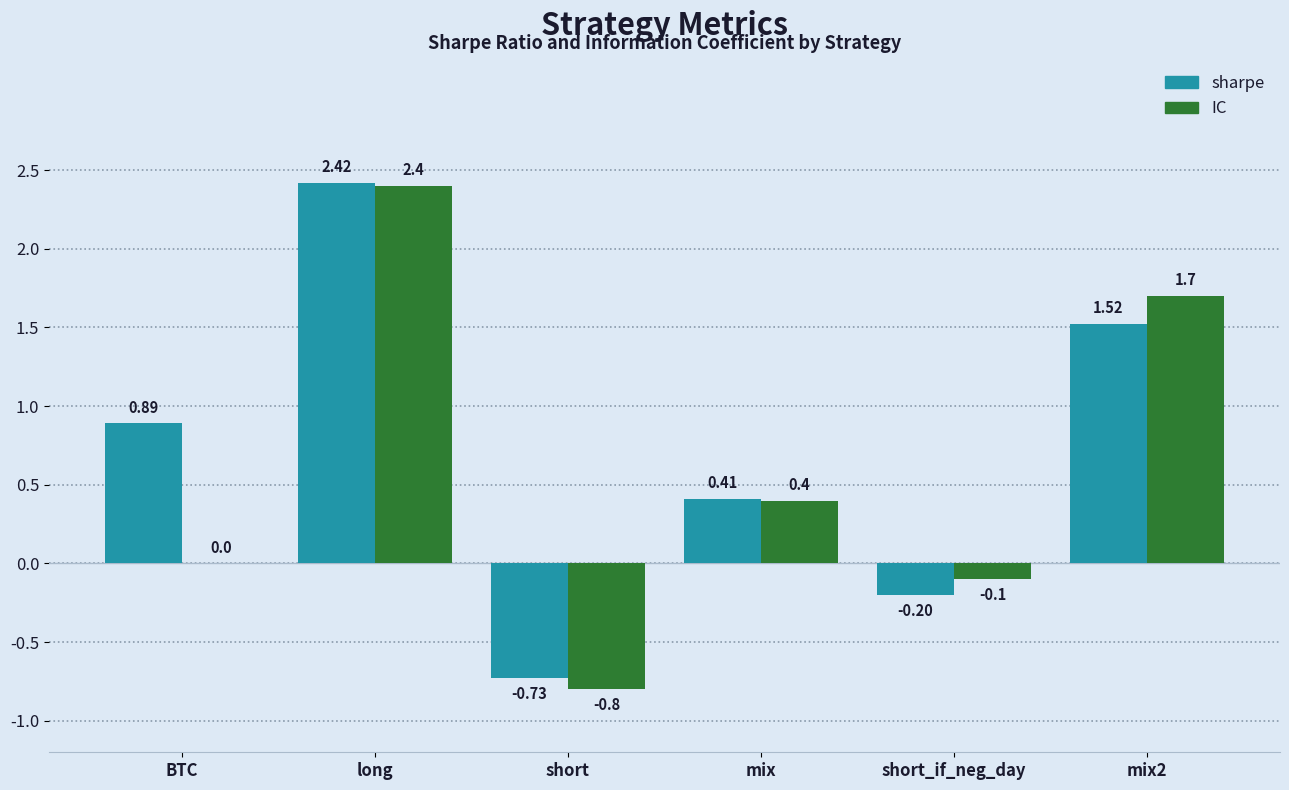

What is the sum of all IC values?

3.6